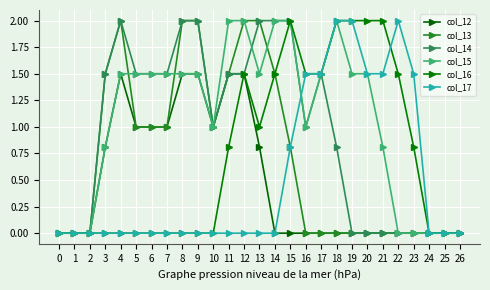

List the series in order of their peak value, lowest first.

col_12, col_13, col_14, col_15, col_16, col_17